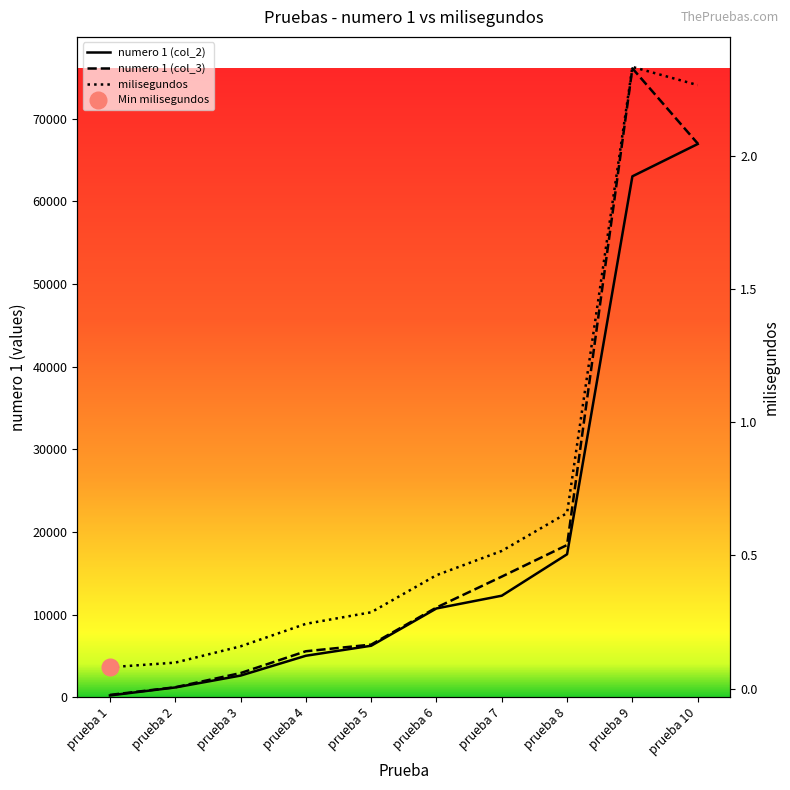

True or false: numero 1 (col_2) and milisegundos intersect in this chart.

False